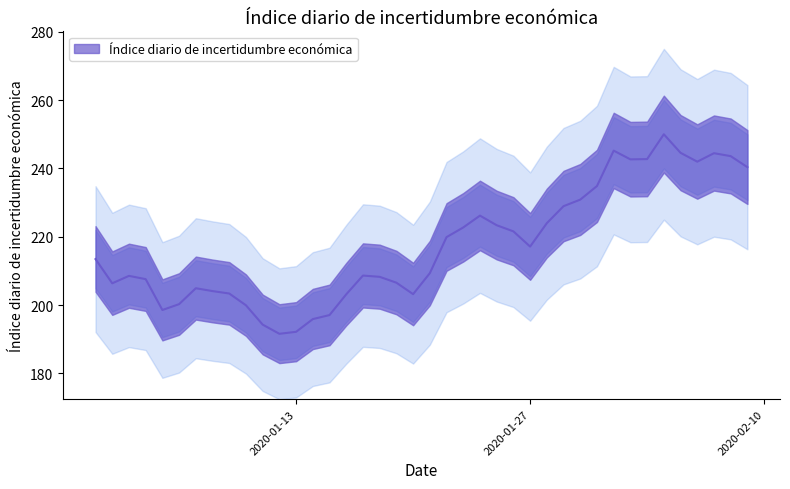

What is the label of the 33rd point from the left?

02-02-2020